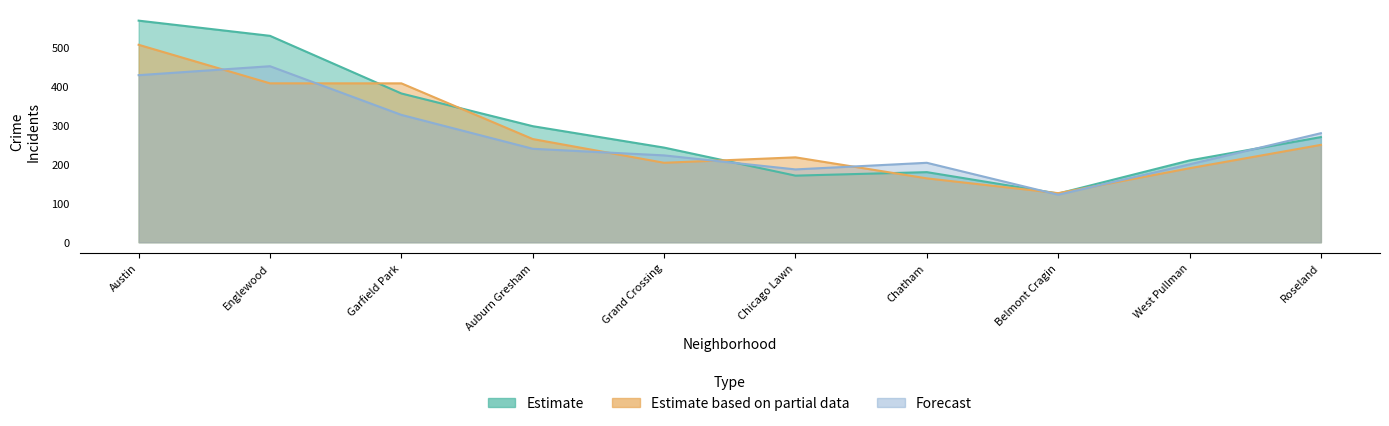

Read the 2018 value at Austin.

507